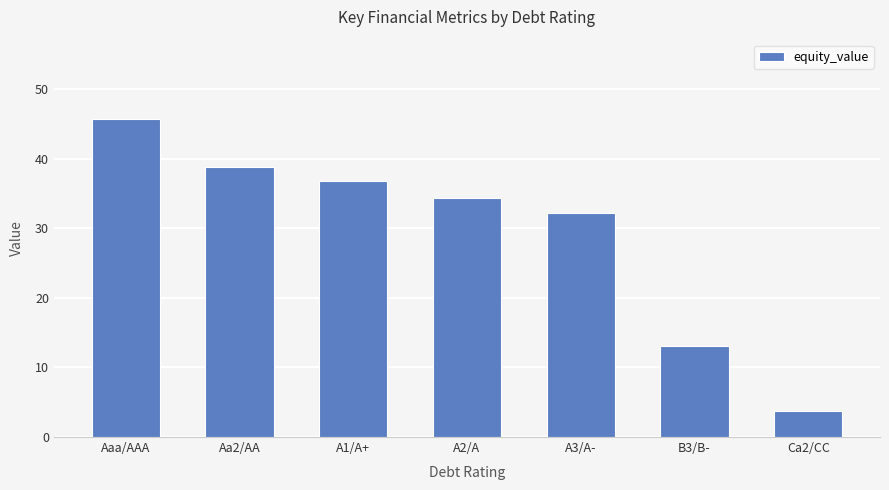

What is the difference between the second highest and second lowest values?

25.7